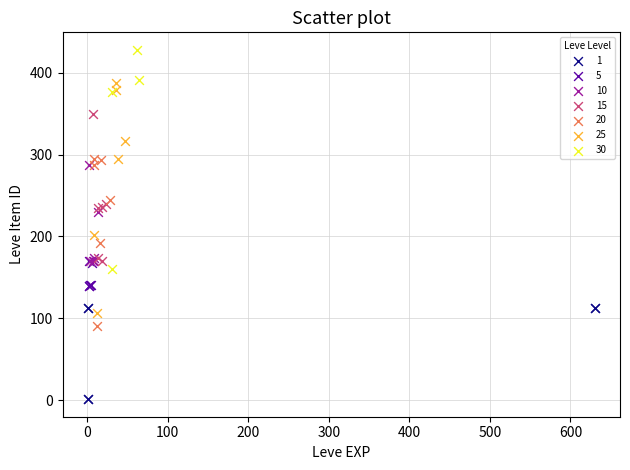

What are all the series names shown in the legend?

1, 5, 10, 15, 20, 25, 30